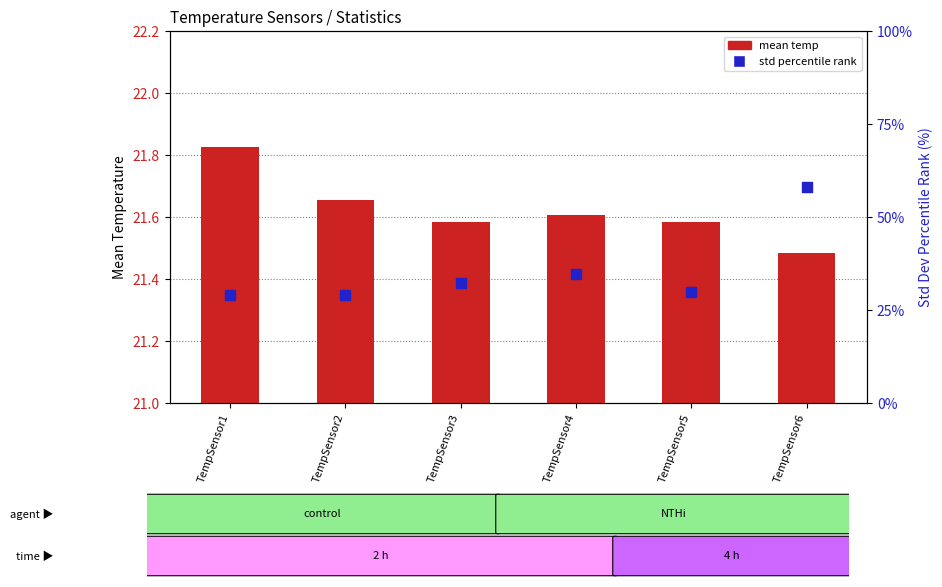

Is the value of std percentile rank at TempSensor6 greater than the value of mean temp at TempSensor3?

Yes